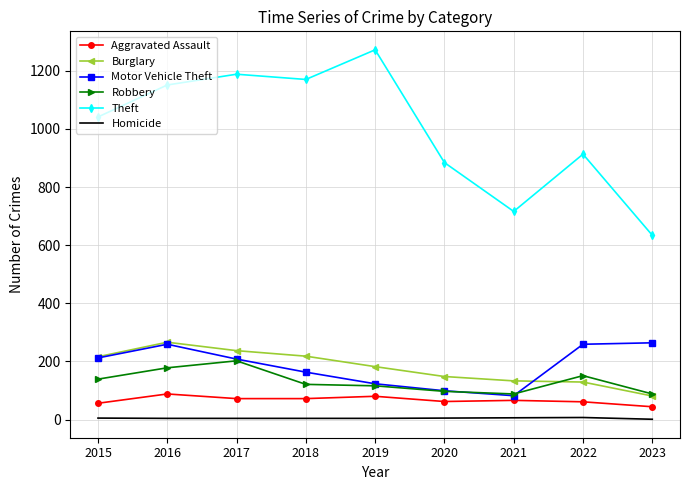

Is it true that Burglary equals 267 at 2019?

False